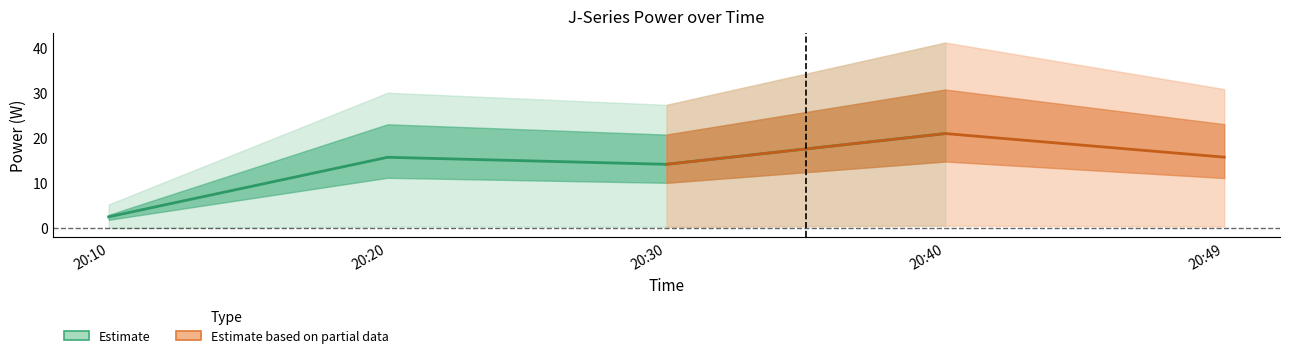

Is it true that J4 equals 2.5 at 20:10?

True